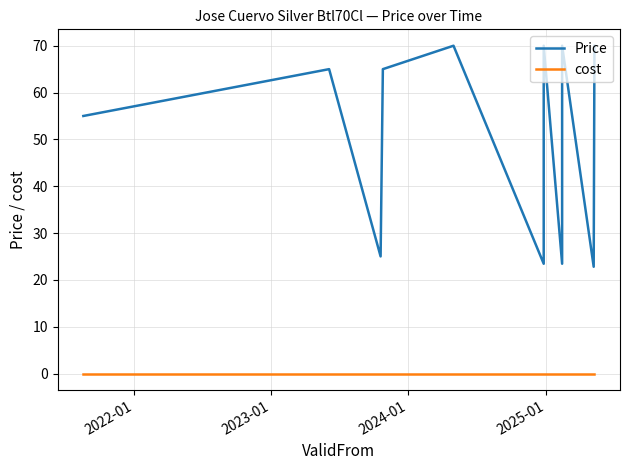

Reading right to left, transcribe all the data shown in this chart.

Price: 70.0	22.8	70.0	23.4	70.0	23.4	70.0	65.0	25.0	65.0	55.0
cost: 0.0	0.0	0.0	0.0	0.0	0.0	0.0	0.0	0.0	0.0	0.0